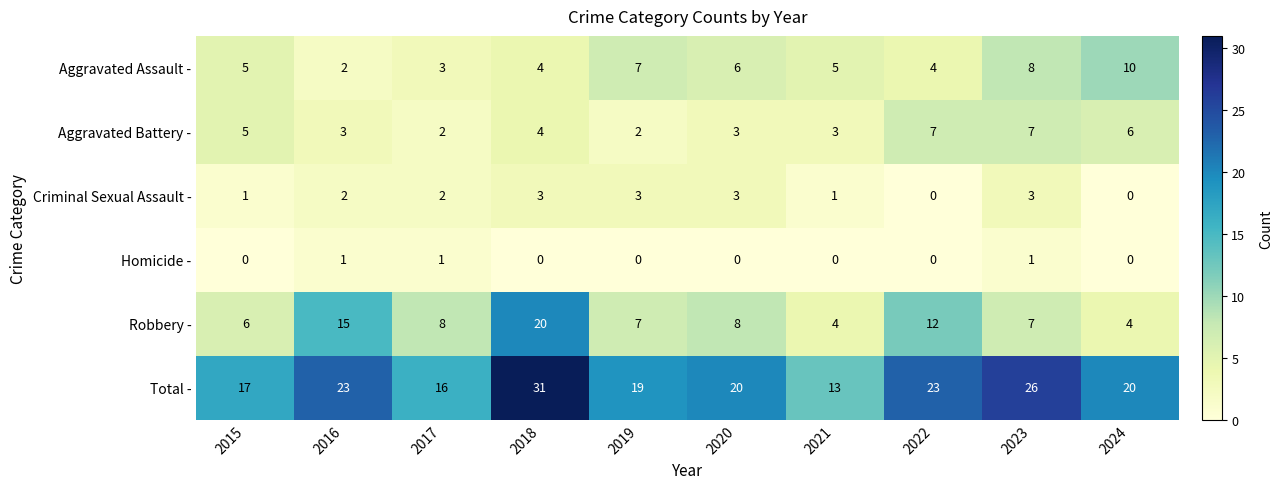

List the series in order of their peak value, lowest first.

Homicide -, Criminal Sexual Assault -, Aggravated Battery -, Aggravated Assault -, Robbery -, Total -